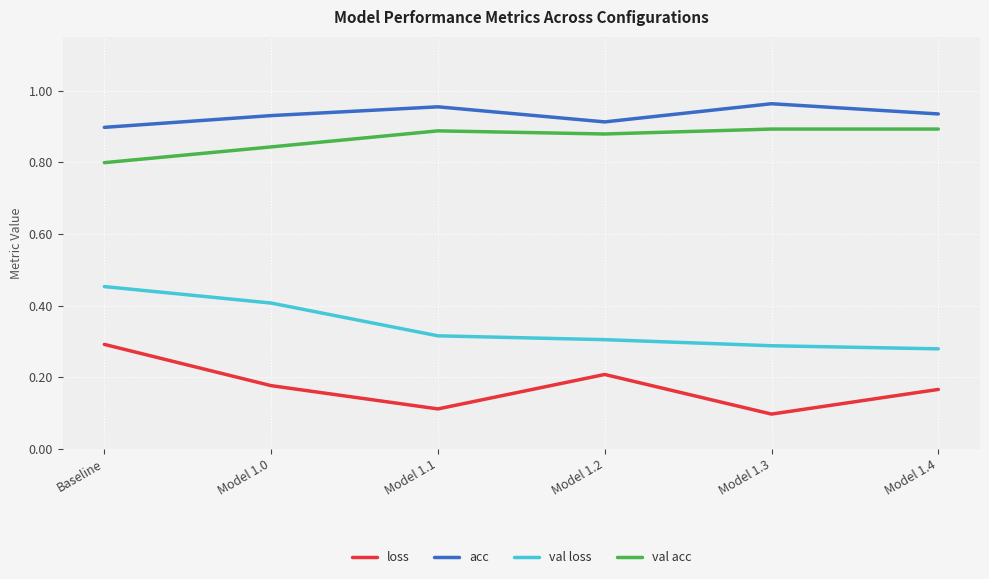

The acc series shows 0.4 at Model 1.3. True or false?

False